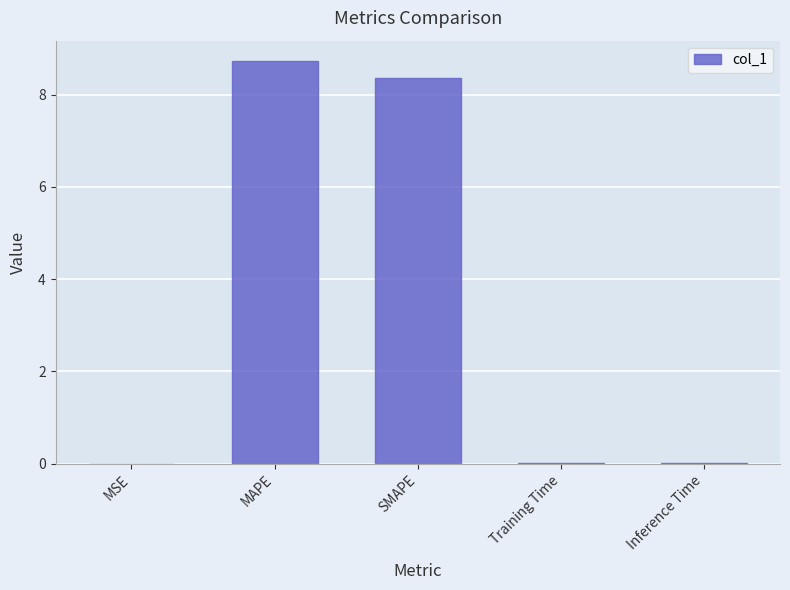

Which has a higher value, MAPE or SMAPE?

MAPE